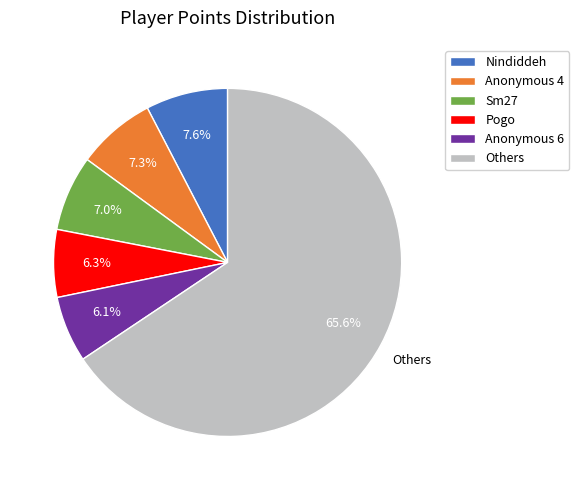

Does any single category account for the majority?

Yes